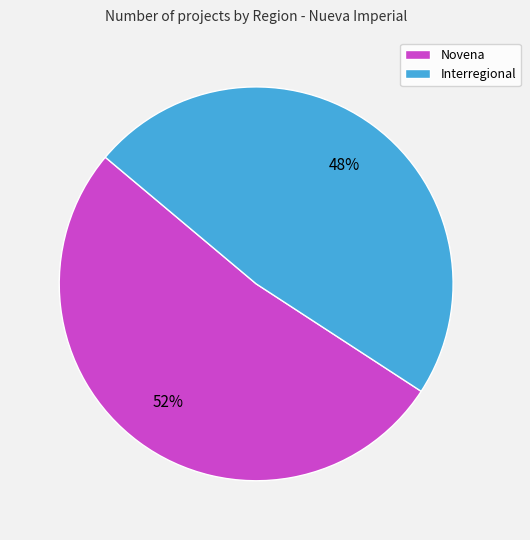

Which slice is the smallest?

Interregional